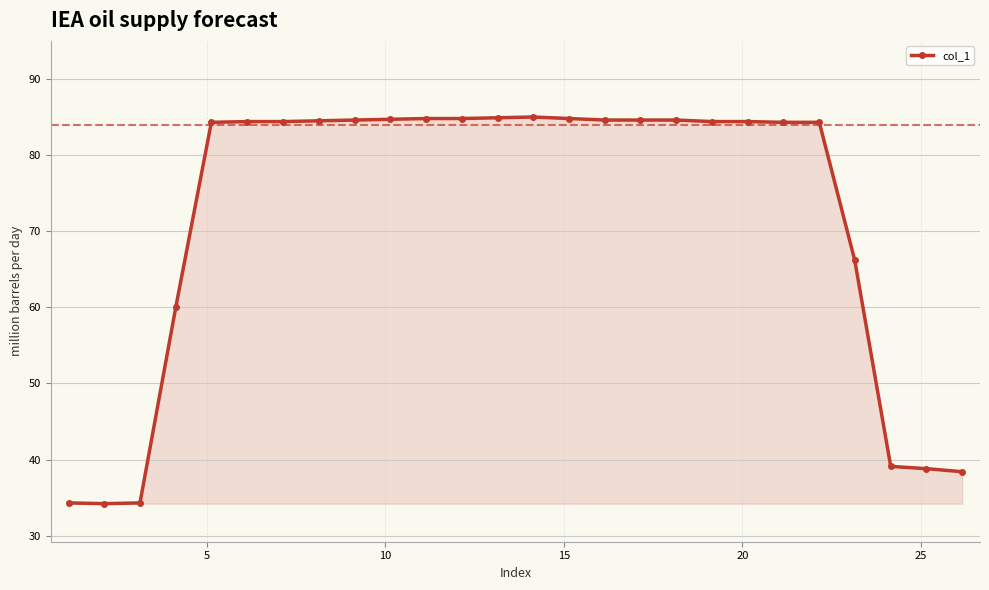

What is the value of the 2nd point from the left?

34.2